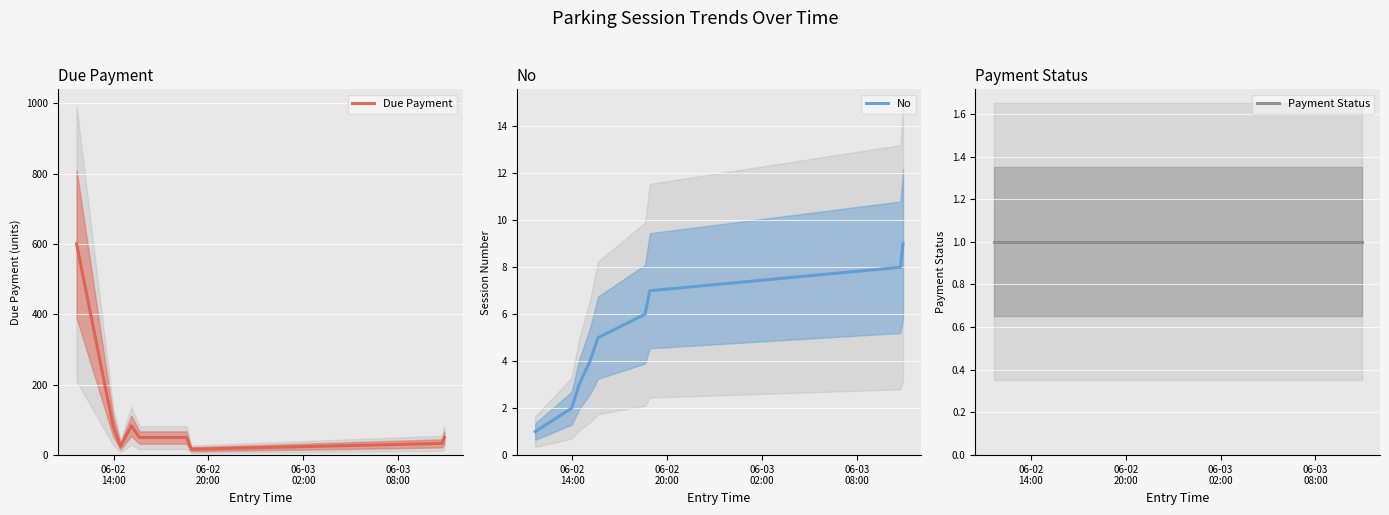

Which series has the widest spread of values?

Due Payment